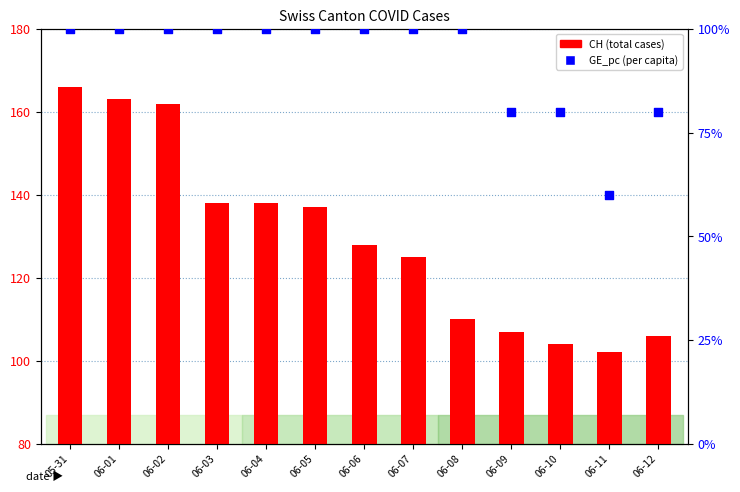

What are all the series names shown in the legend?

CH (total cases), GE_pc (per capita)